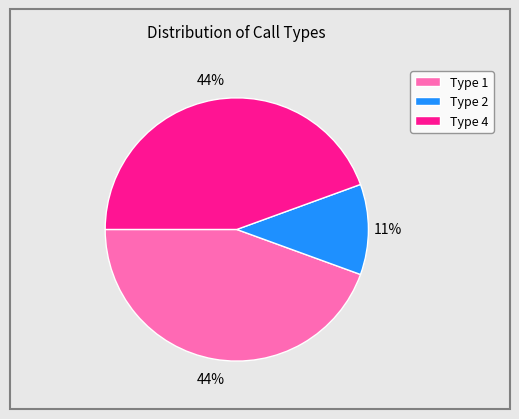

Is it true that Type 1 is 44% of the pie?

True